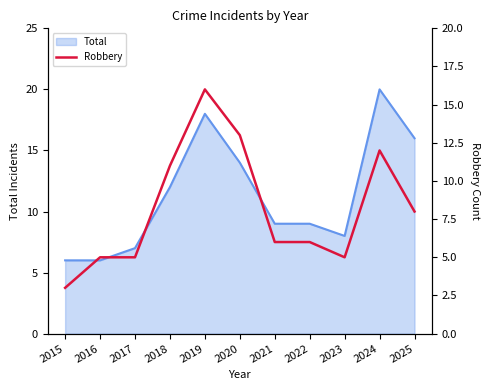

The value of Total at 2022 is 9. True or false?

True